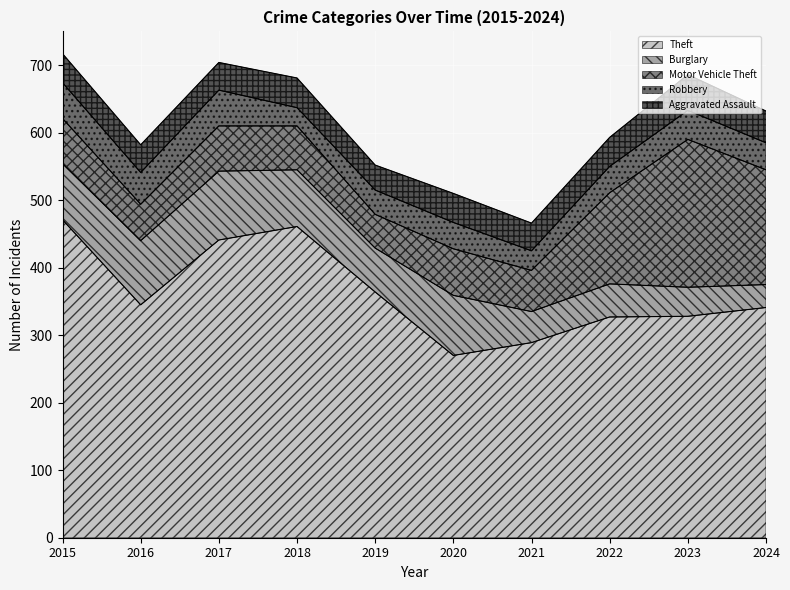

At which label is Theft closest to 370?

2019